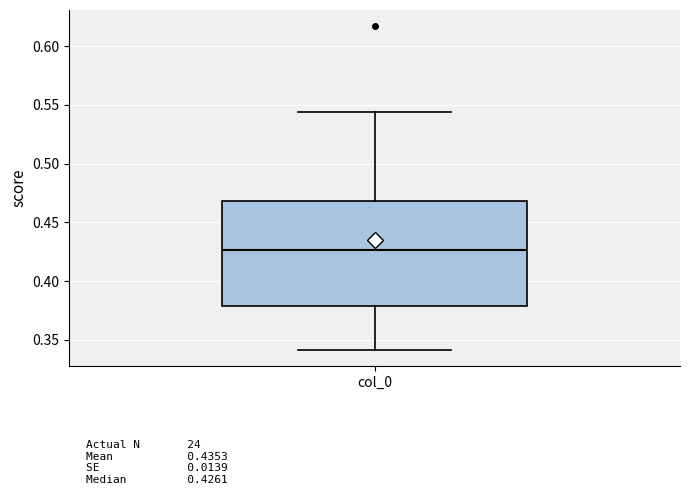

Where is the lower edge of the box for col_0 on the y-axis? The values are not printed on the chart, so give them approximately, as read against the axis.

0.380